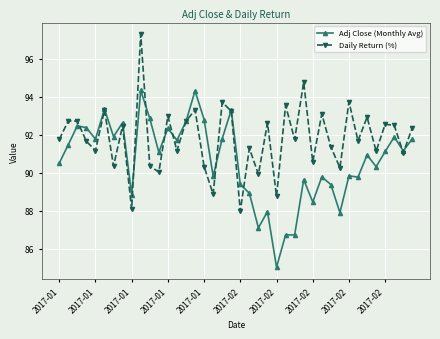

What is the difference between the second highest and minimum values in the Adj Close (Monthly Avg) series?

9.3